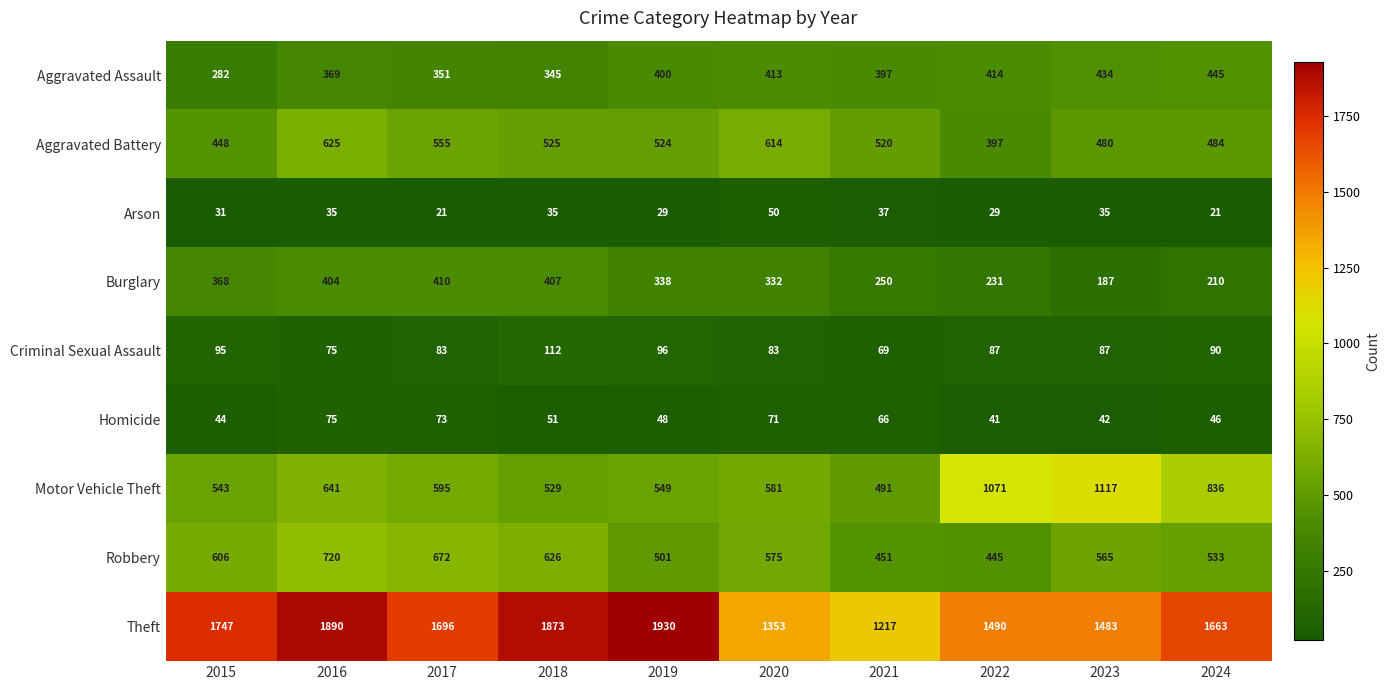

Read the Robbery value at 2017.

672